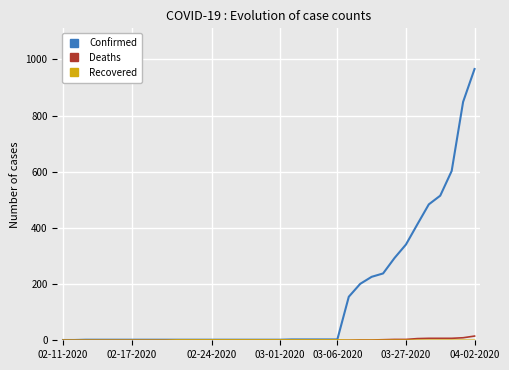

Which series has the largest total across all categories?

Confirmed